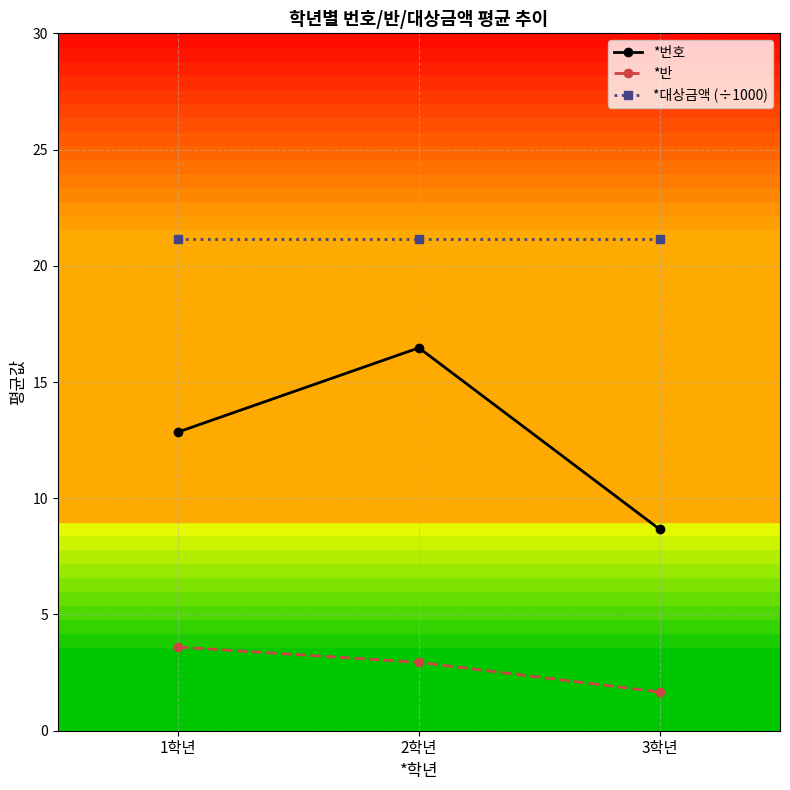

Is it true that *번호 equals 12.8 at 1학년?

True